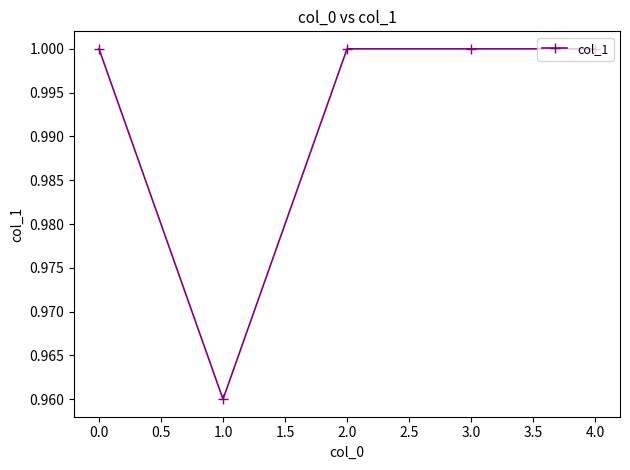

True or false: there are more than 1 points higher than both neighbors.

False